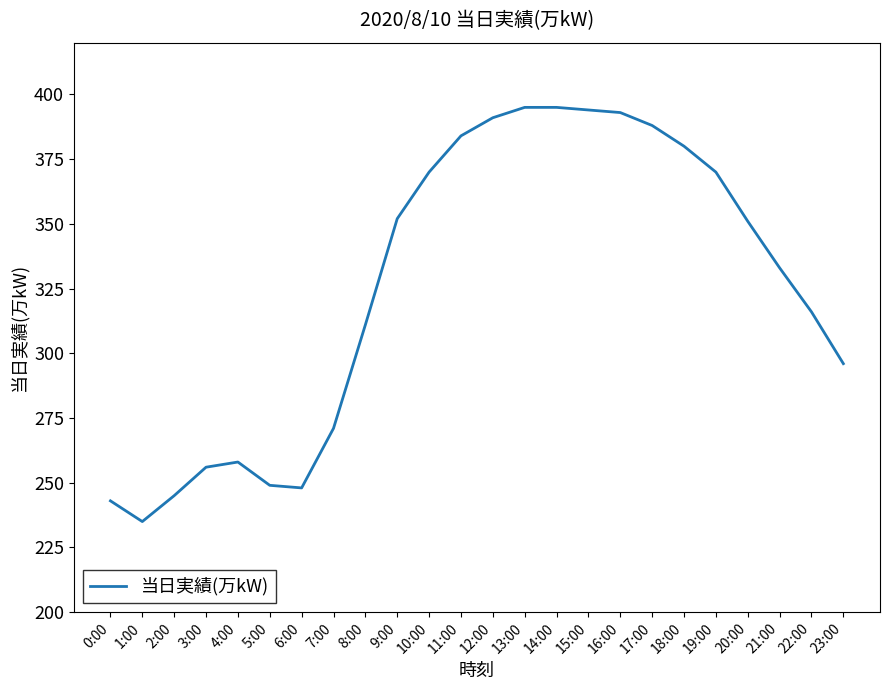

What is the approximate value at 21:00, to the nearest 50?

350